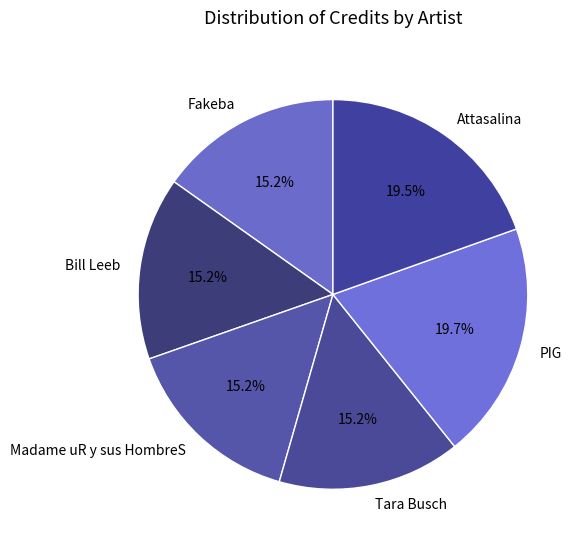

Is Bill Leeb the majority of the pie?

No